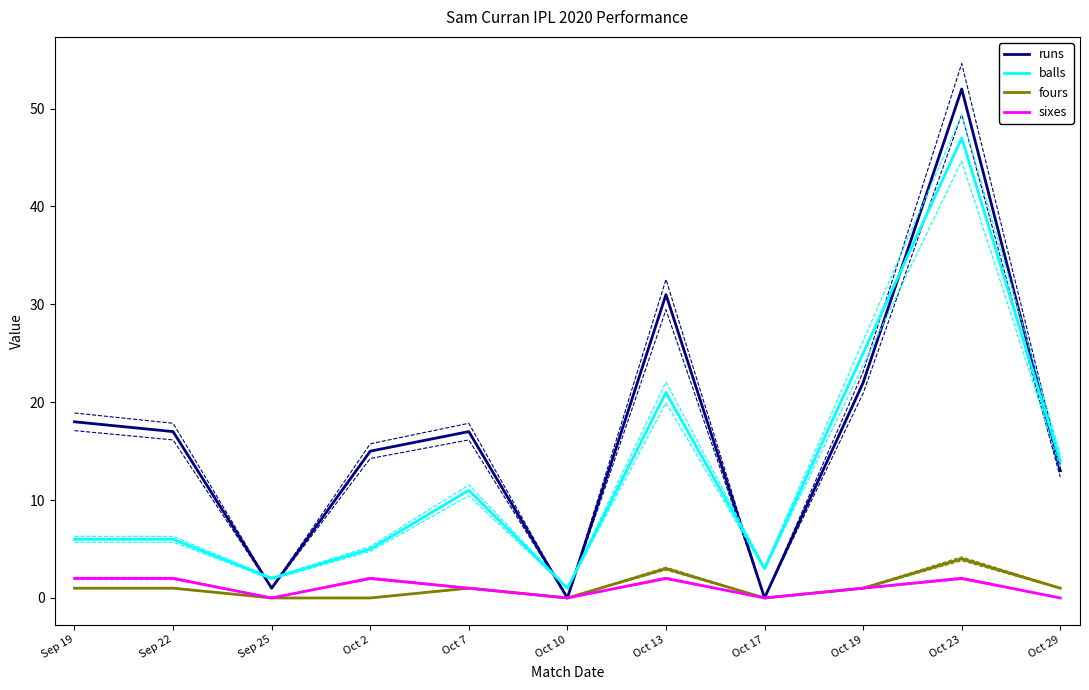

Which series has the largest total across all categories?

runs